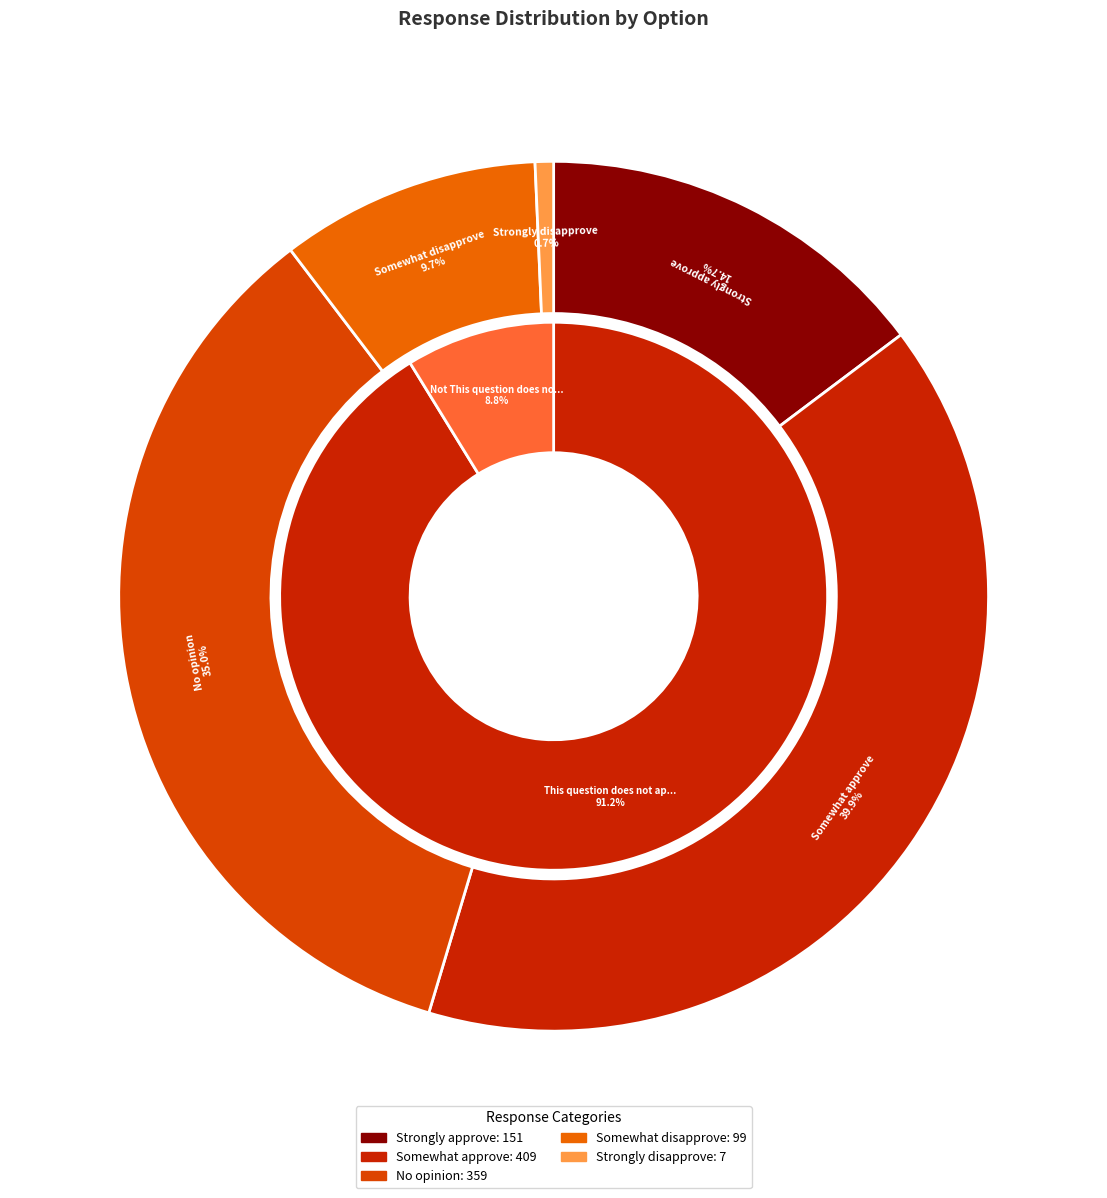

Count the number of slices in the pie.

2